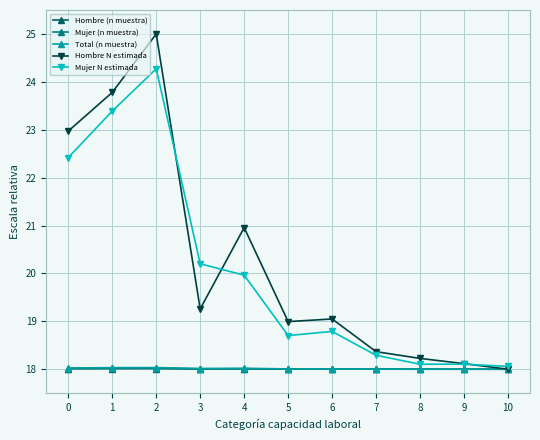

Reading left to right, transcribe all the data shown in this chart.

Hombre (n muestra): 0=18.0	1=18.0	2=18.0	3=18.0	4=18.0	5=18.0	6=18.0	7=18.0	8=18.0	9=18.0	10=18.0
Mujer (n muestra): 0=18.0	1=18.0	2=18.0	3=18.0	4=18.0	5=18.0	6=18.0	7=18.0	8=18.0	9=18.0	10=18.0
Total (n muestra): 0=18.0	1=18.0	2=18.0	3=18.0	4=18.0	5=18.0	6=18.0	7=18.0	8=18.0	9=18.0	10=18.0
Hombre N estimada: 0=23.0	1=23.8	2=25.0	3=19.3	4=21.0	5=19.0	6=19.0	7=18.4	8=18.2	9=18.1	10=18.0
Mujer N estimada: 0=22.4	1=23.4	2=24.3	3=20.2	4=20.0	5=18.7	6=18.8	7=18.3	8=18.1	9=18.1	10=18.1